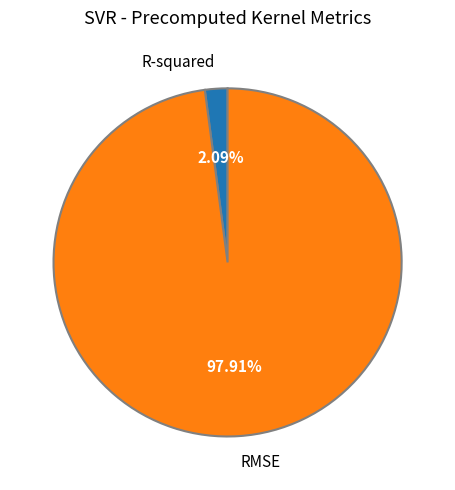

What is the majority slice?

RMSE